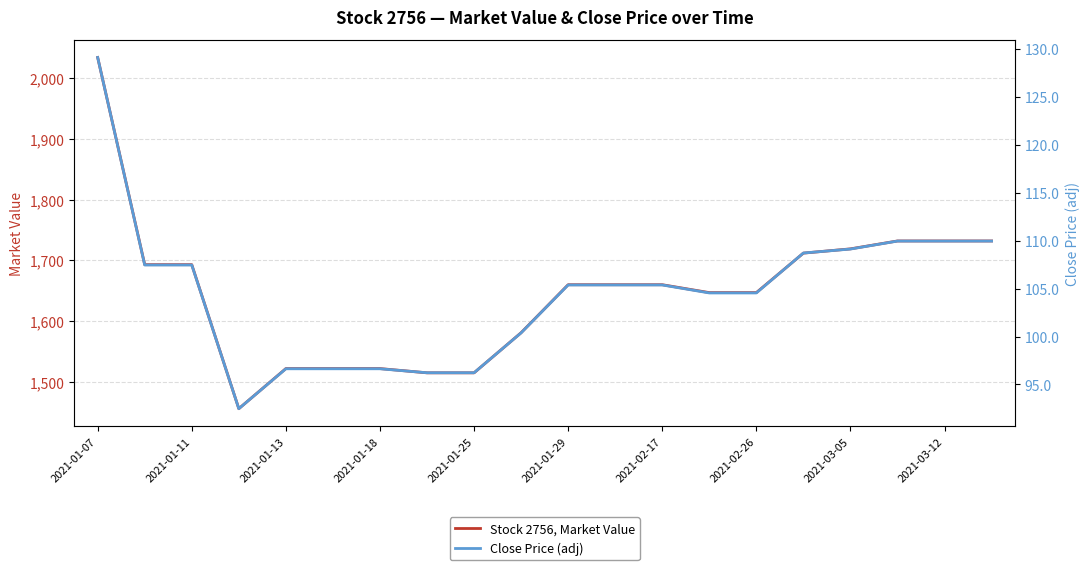

What are all the series names shown in the legend?

Stock 2756, Market Value, Close Price (adj)